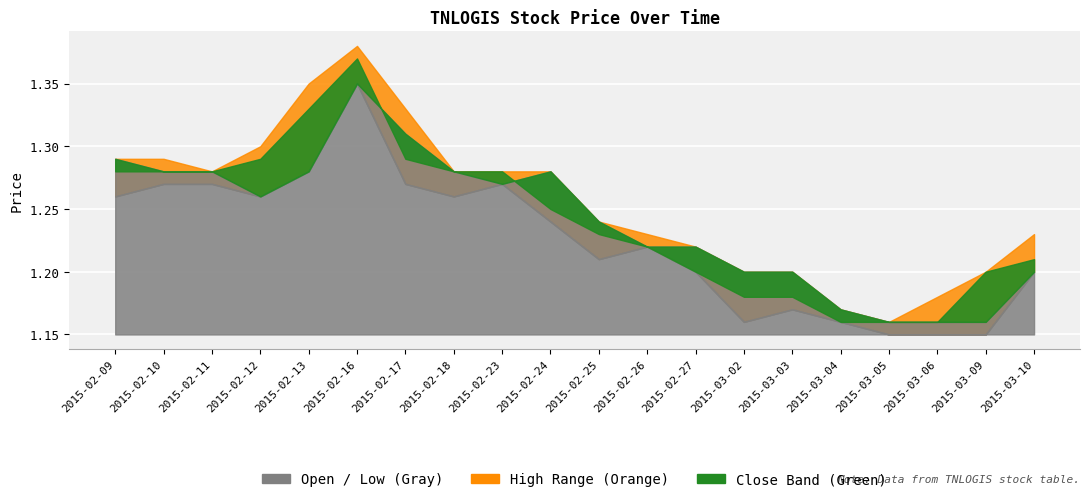

Which series has the largest total across all categories?

high